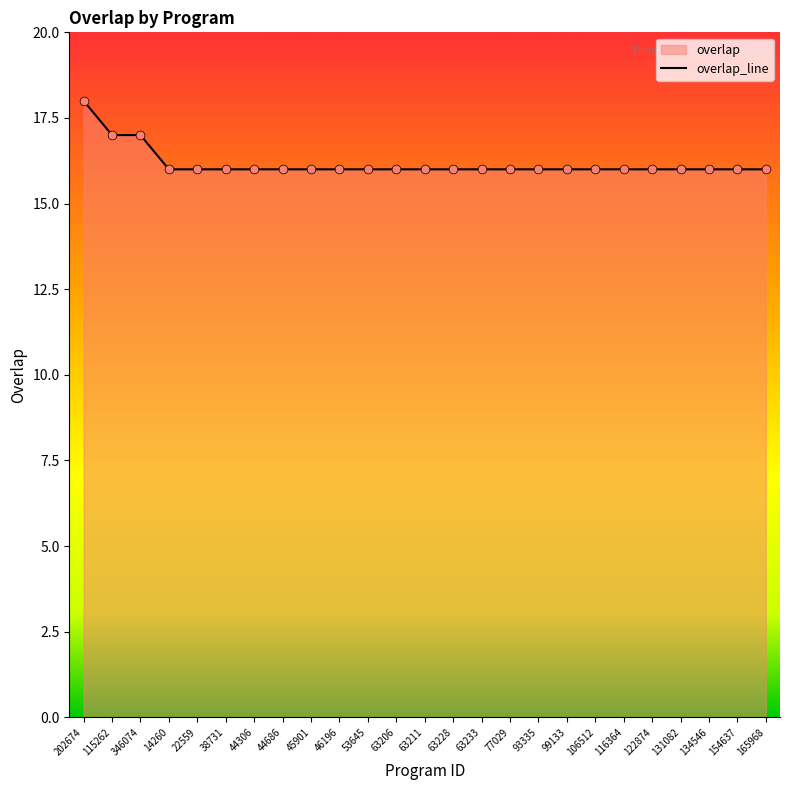

What is the ratio of the value at 165968 to the value at 63206?

1.0